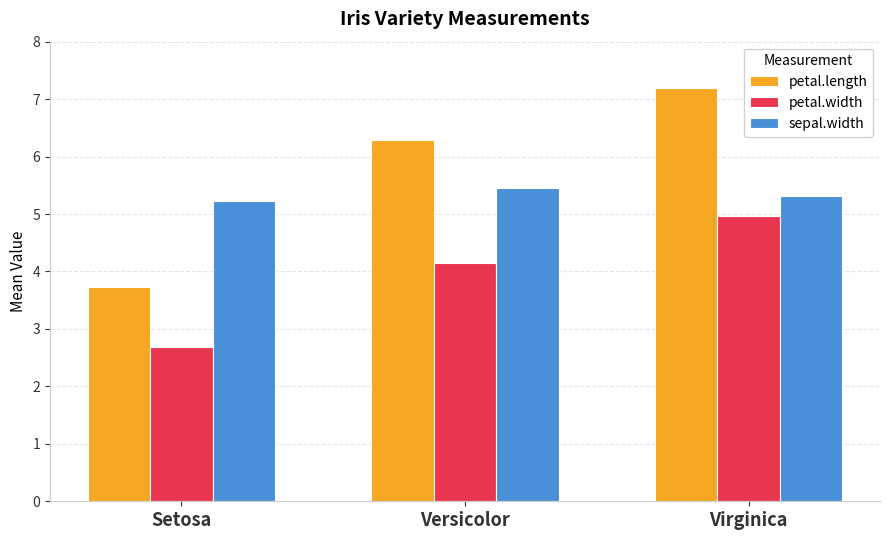

Rank the categories by petal.width value from lowest to highest.

Setosa, Versicolor, Virginica